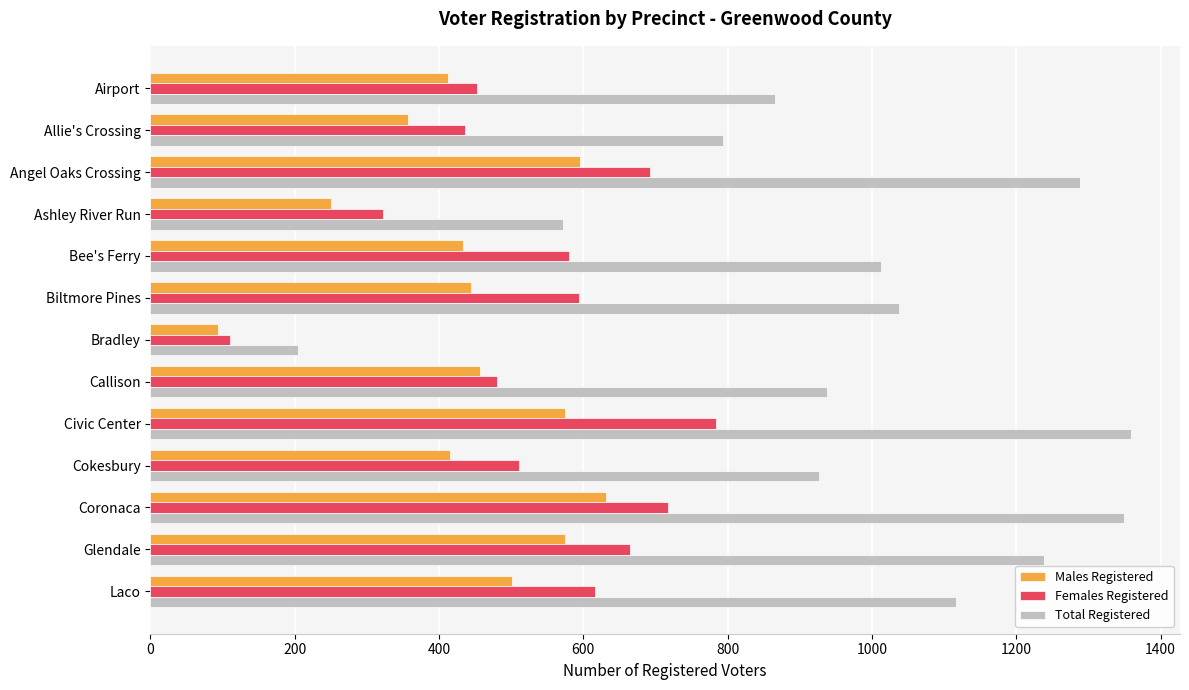

How many data points in Total Registered are less than 1013?

6